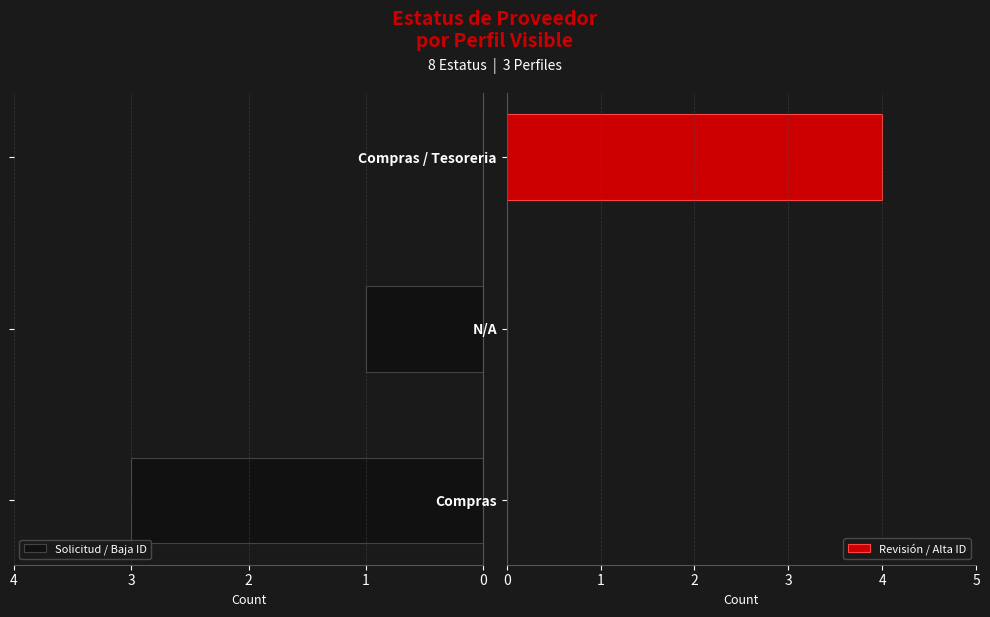

At how many categories does at least one series exceed 0?

3